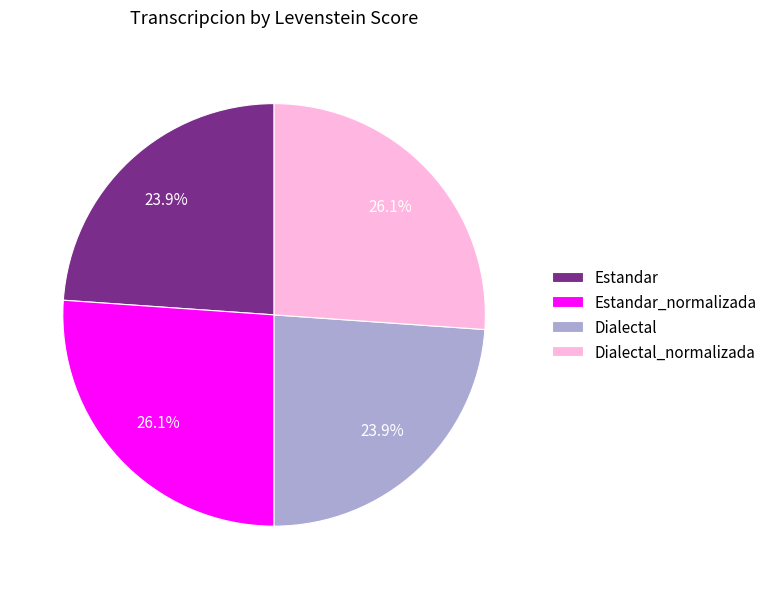

Between Estandar and Estandar_normalizada, which is larger?

Estandar_normalizada